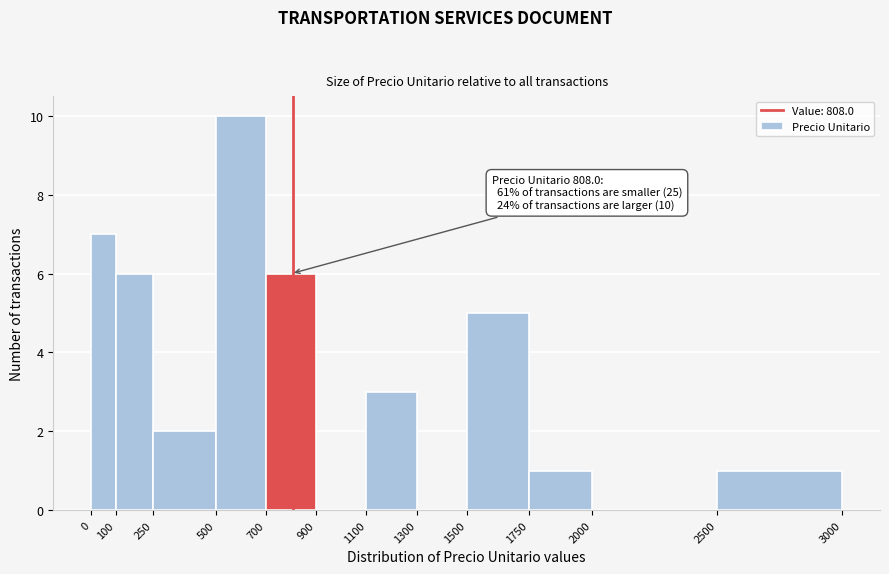

Which range on the x-axis has the tallest bar?

500 to 700